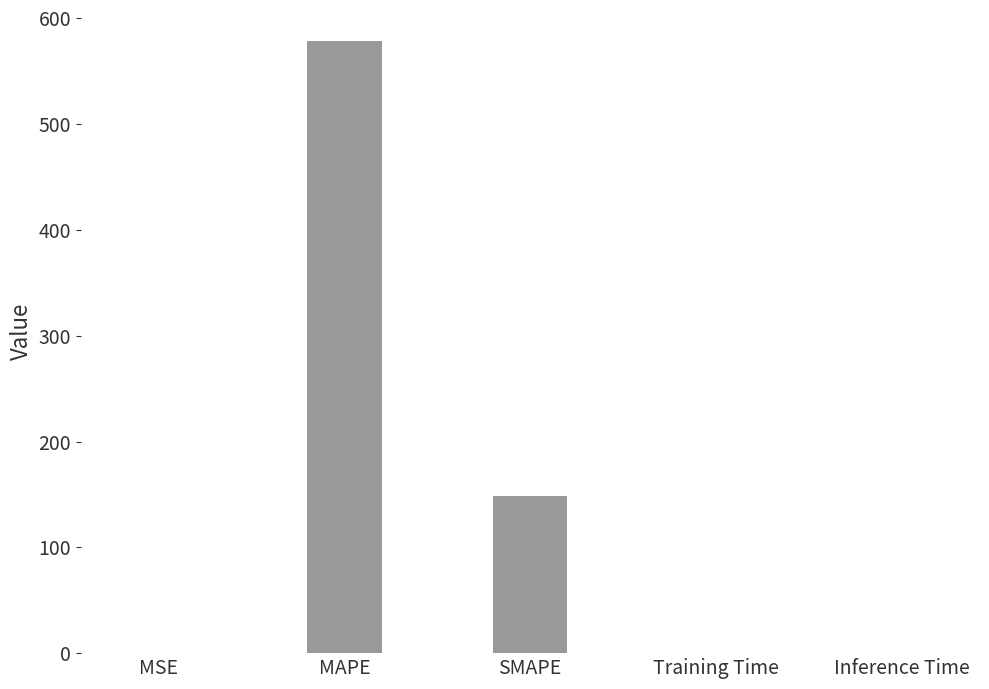

Which has a higher value, MSE or MAPE?

MAPE